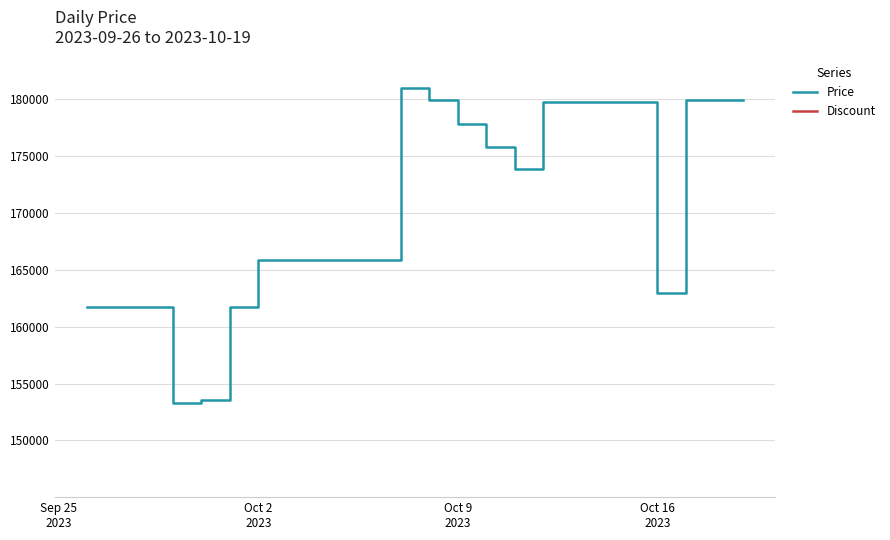

Where is Discount nearest to the value 0?

Sep 25
2023